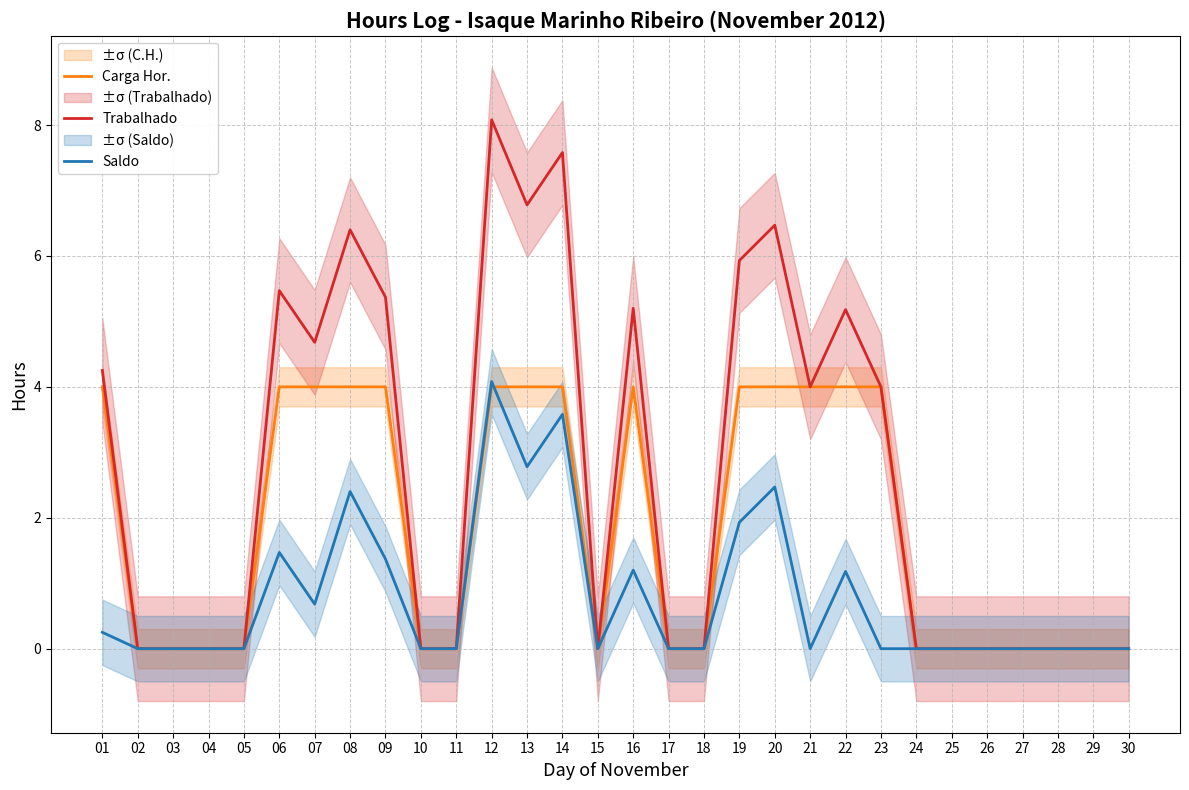

Which series has the largest total across all categories?

Trabalhado